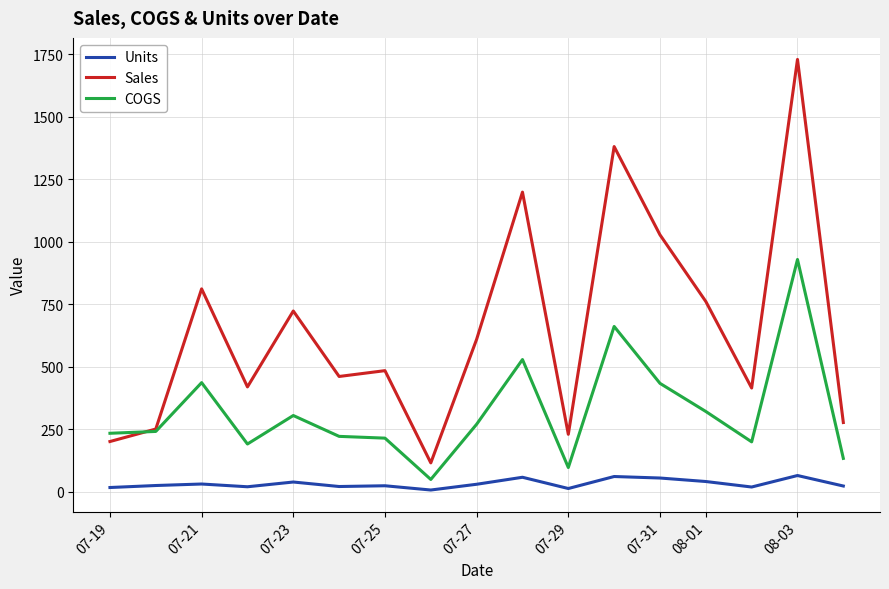

Which series has the largest range (max minus min)?

Sales